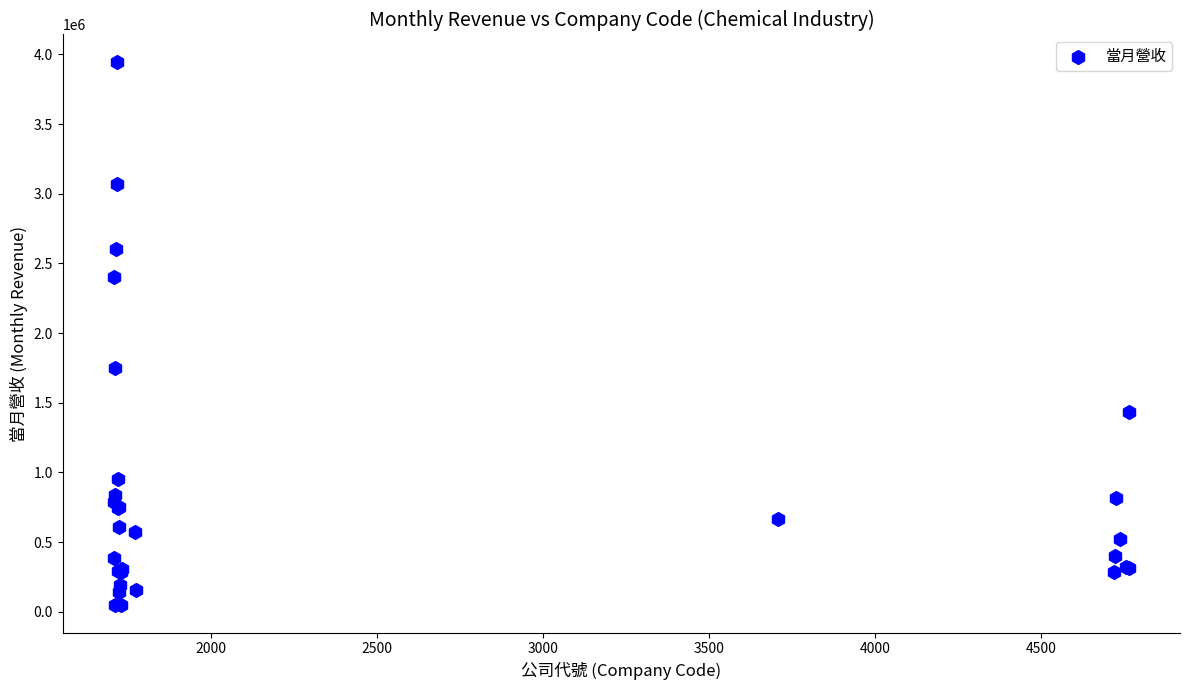

What Y value in the scatter plot is closest to 1996717?

1747958